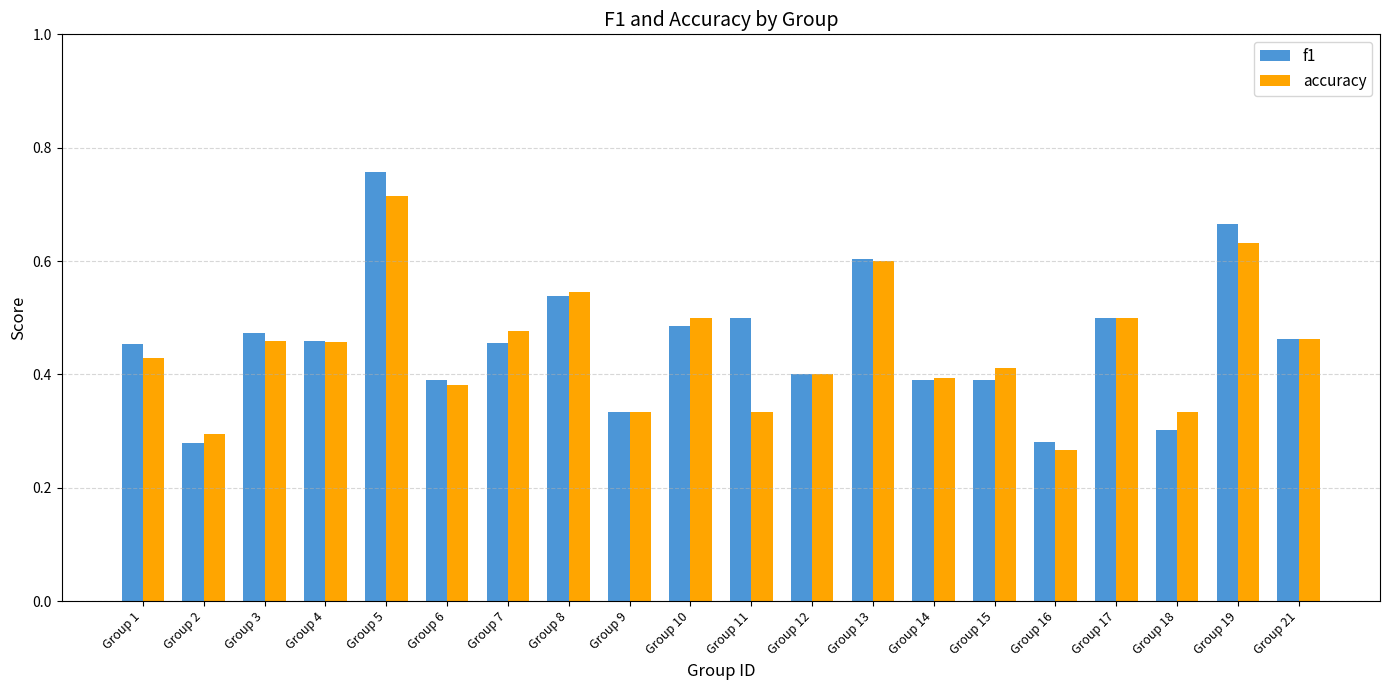

What is the total value across all series at Group 10?

1.0